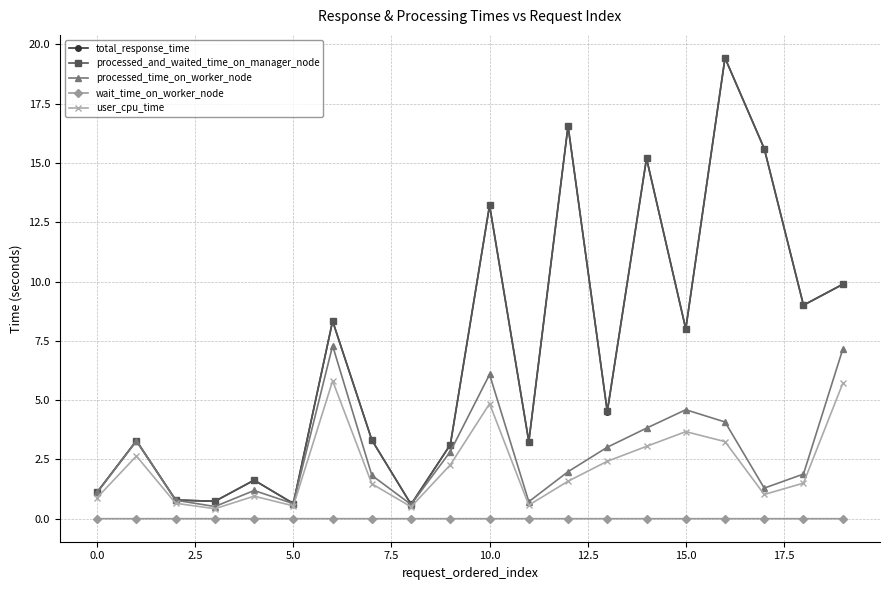

Which series has the largest range (max minus min)?

processed_and_waited_time_on_manager_node